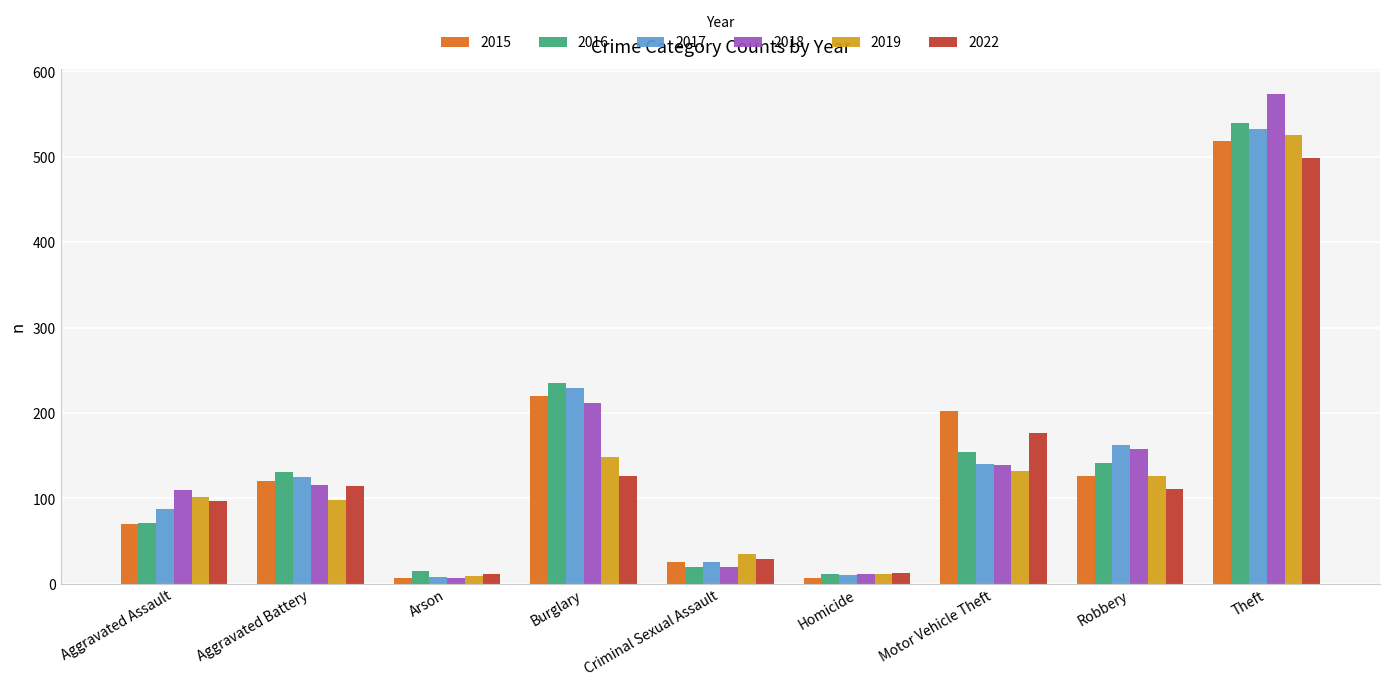

What is the average value of the 2017 series?

147